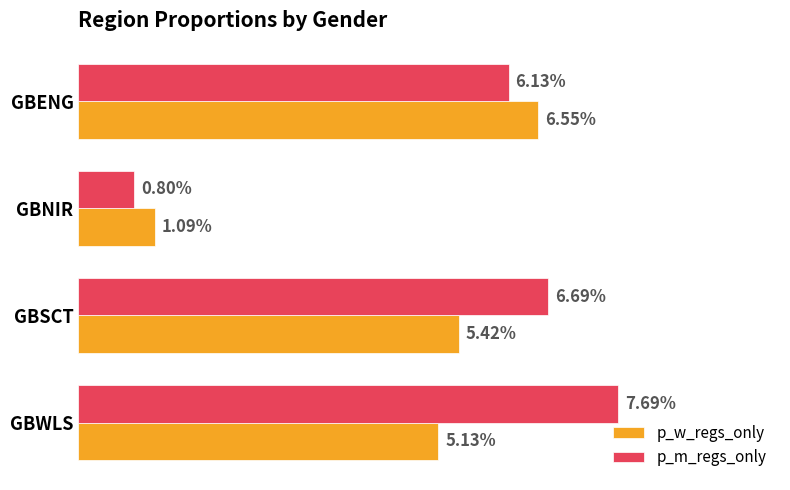

What are all the series names shown in the legend?

p_w_regs_only, p_m_regs_only